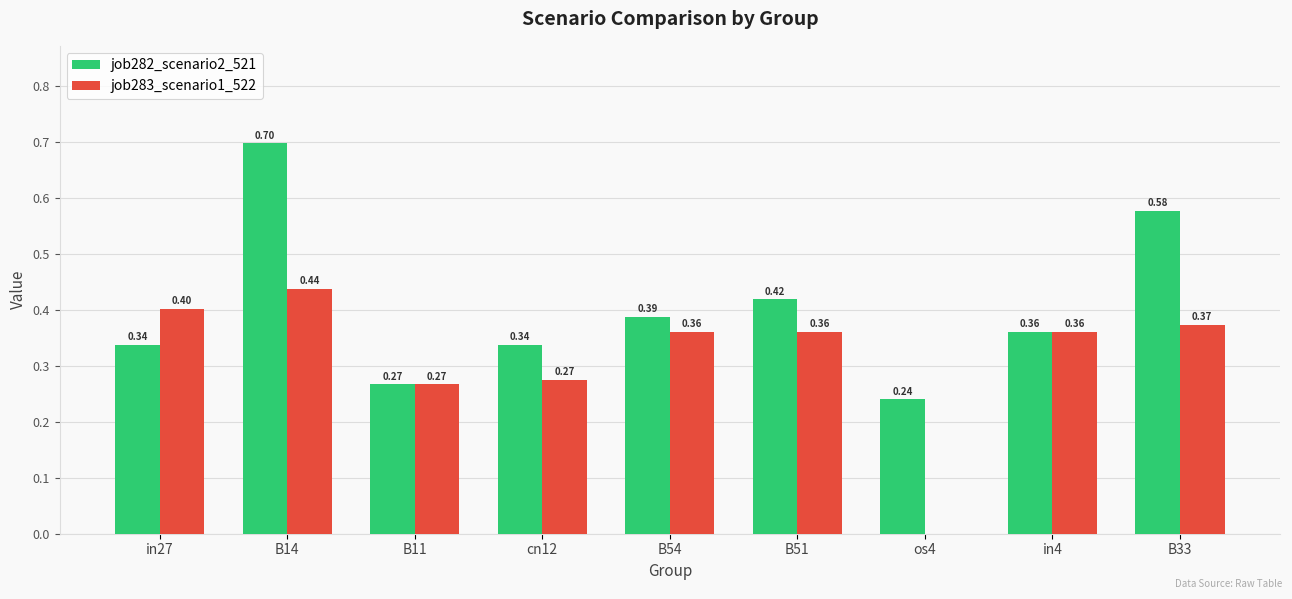

Does the chart contain stacked bars?

No